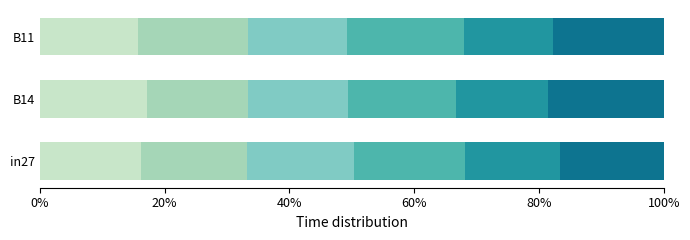

What is the total value across all series at B14?

100.0